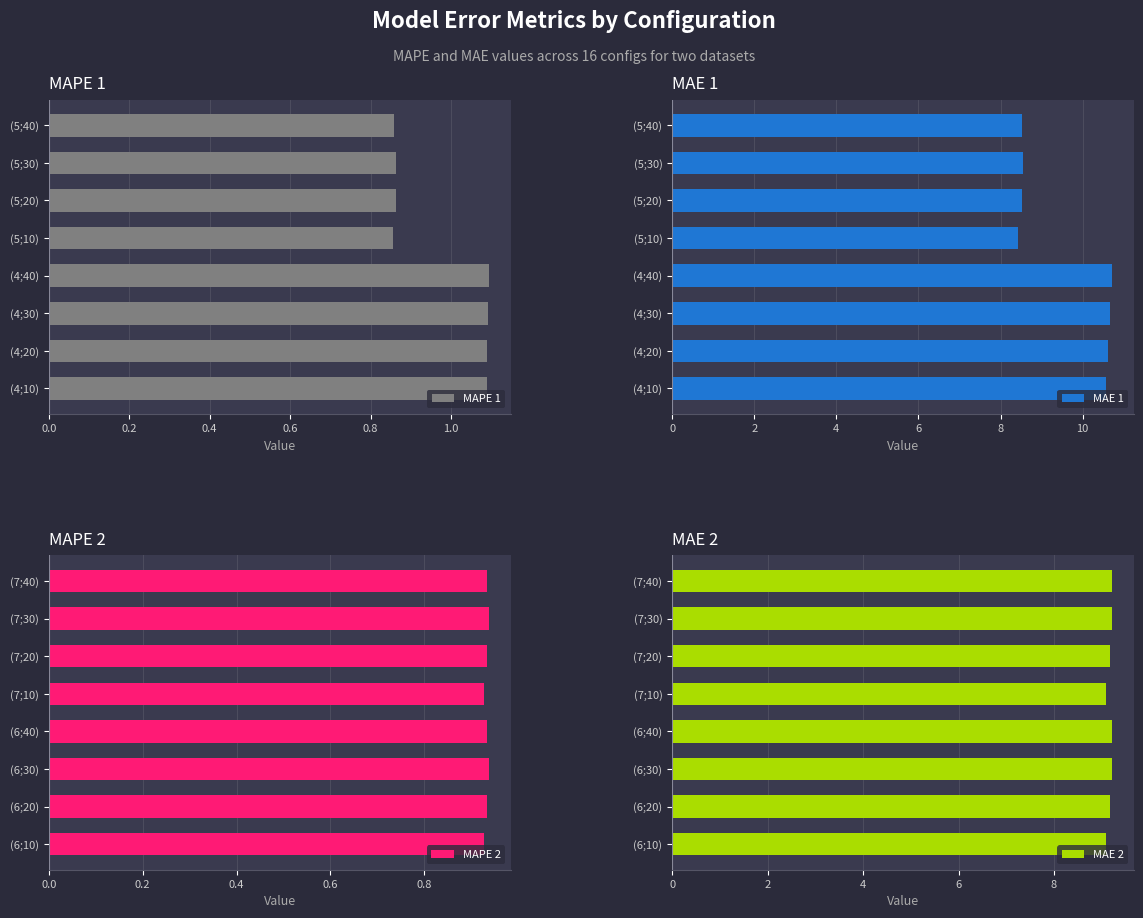

The MAPE 2 series shows 0.4 at (6;20). True or false?

False